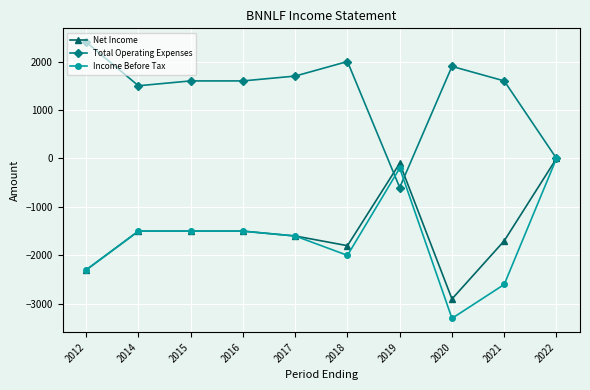

What is the greatest value displayed?

2400